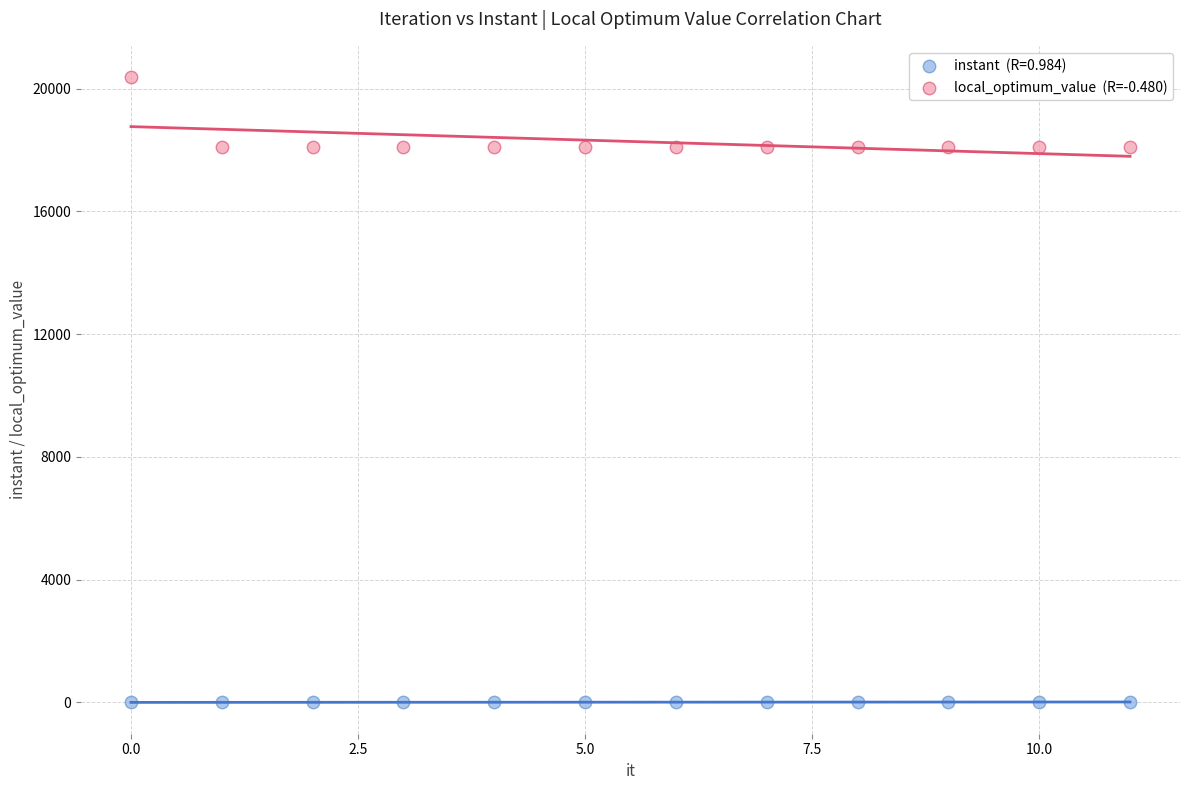

Across all data points, what is the range of Y values (max minus min)?

20379.0